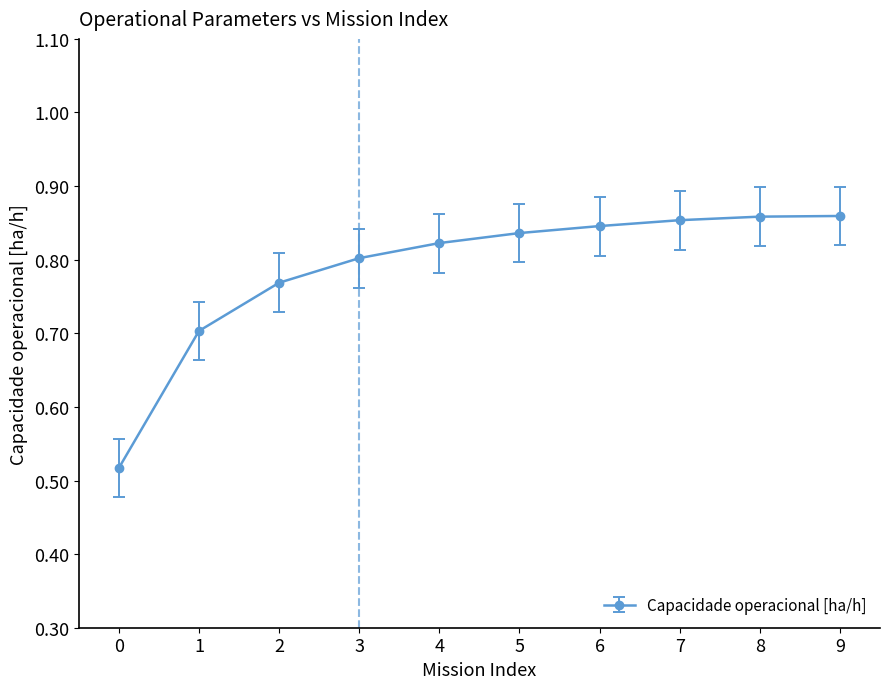

True or false: the data shows 1.0 at 2.

False